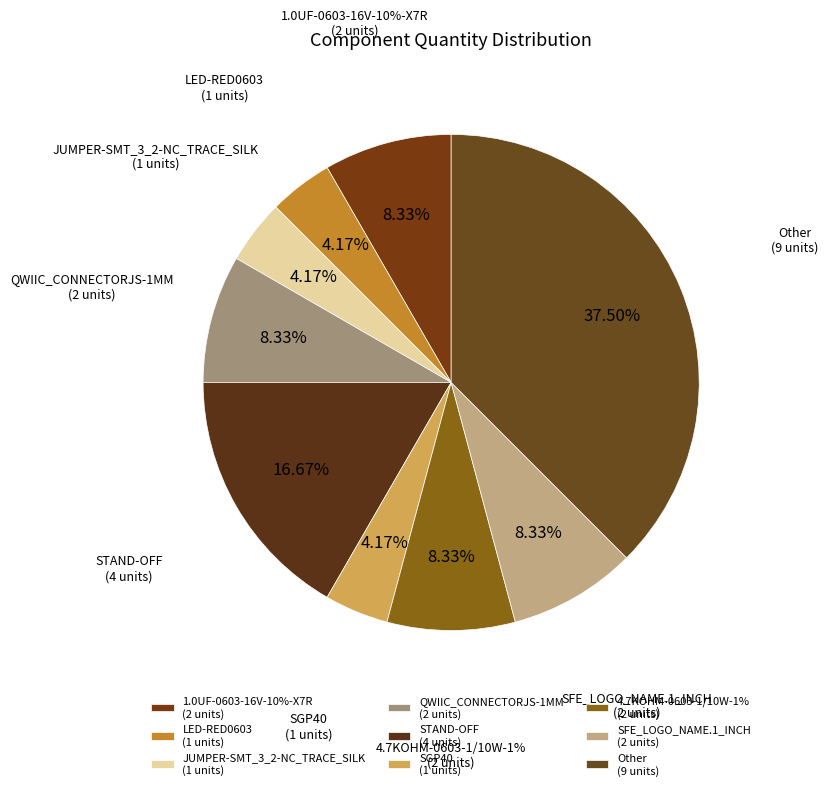

What is the smallest slice in the pie chart?

LED-RED0603